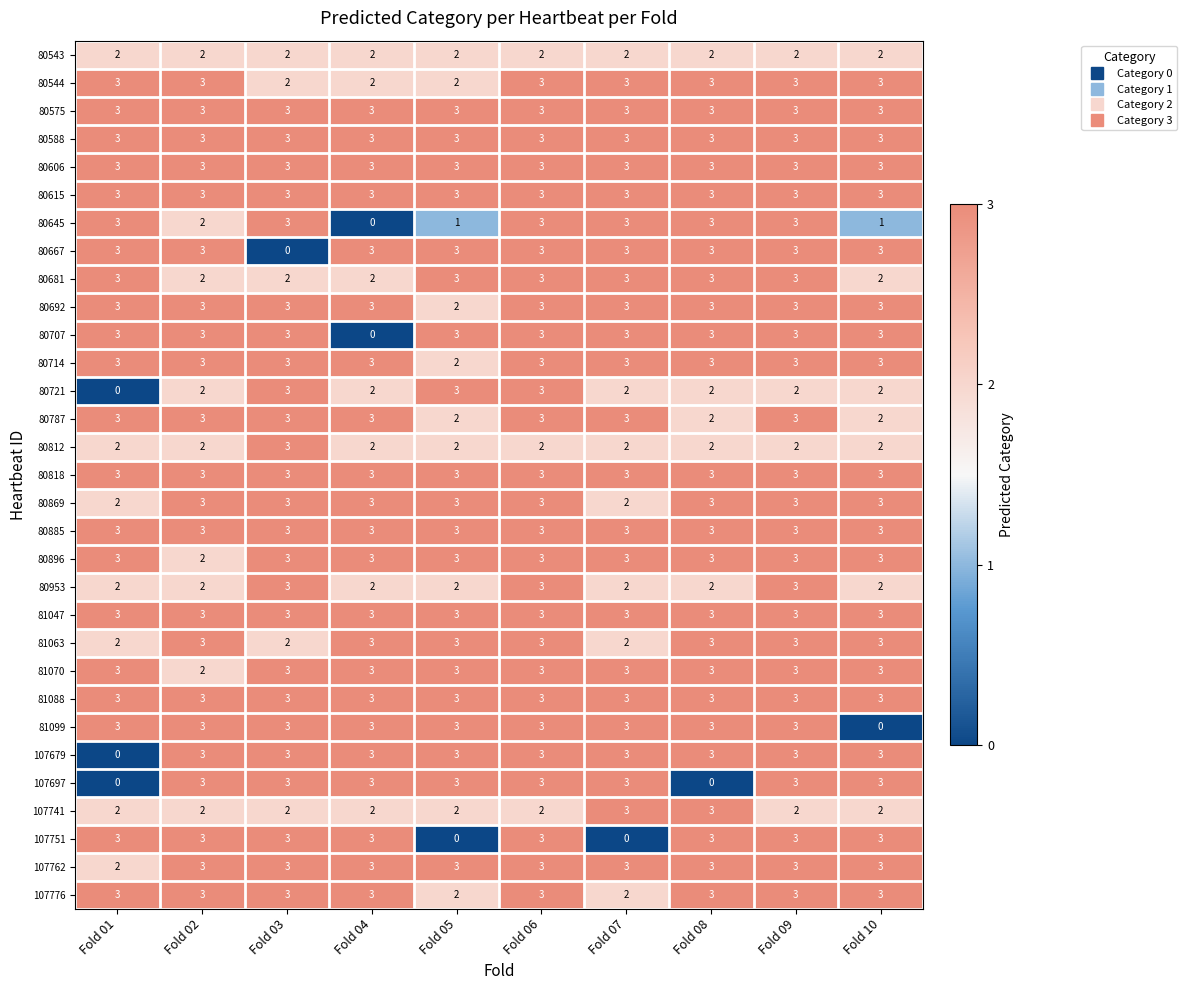

How many series are shown in this chart?

31